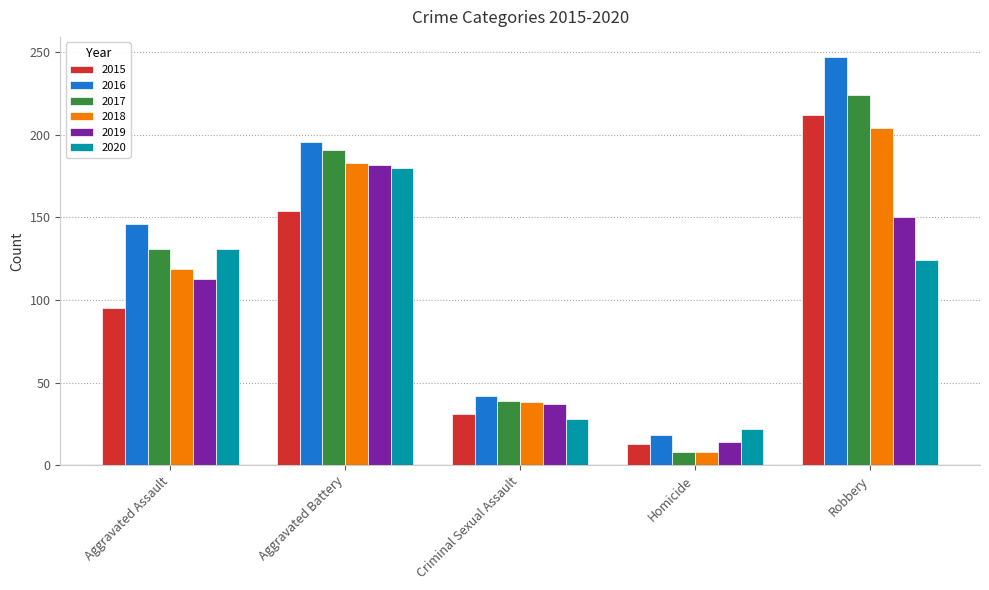

At which label does 2019 reach its minimum?

Homicide